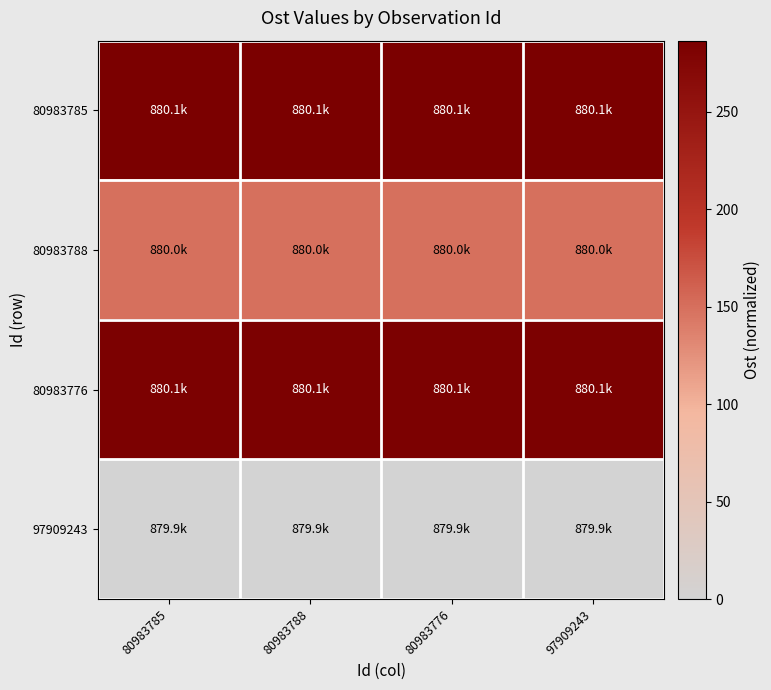

How many data points does each series have?

4